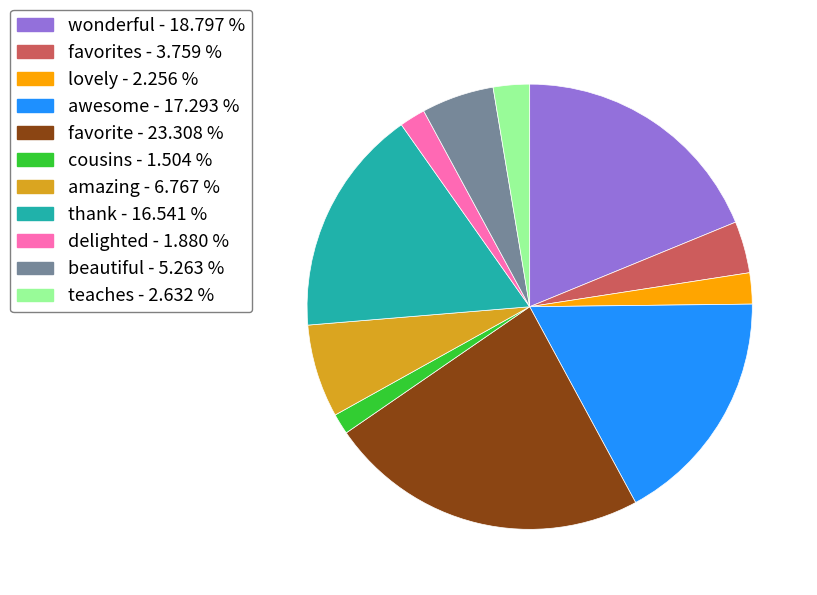

Which category has the biggest portion of the pie?

favorite - 23.308 %